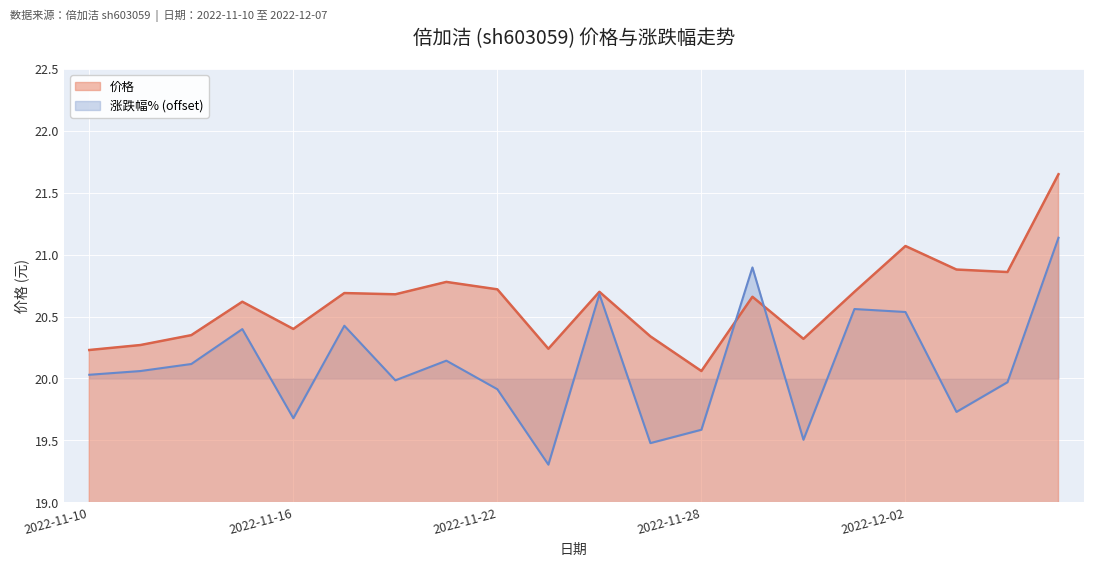

Does the chart display data point markers on the line(s)?

No